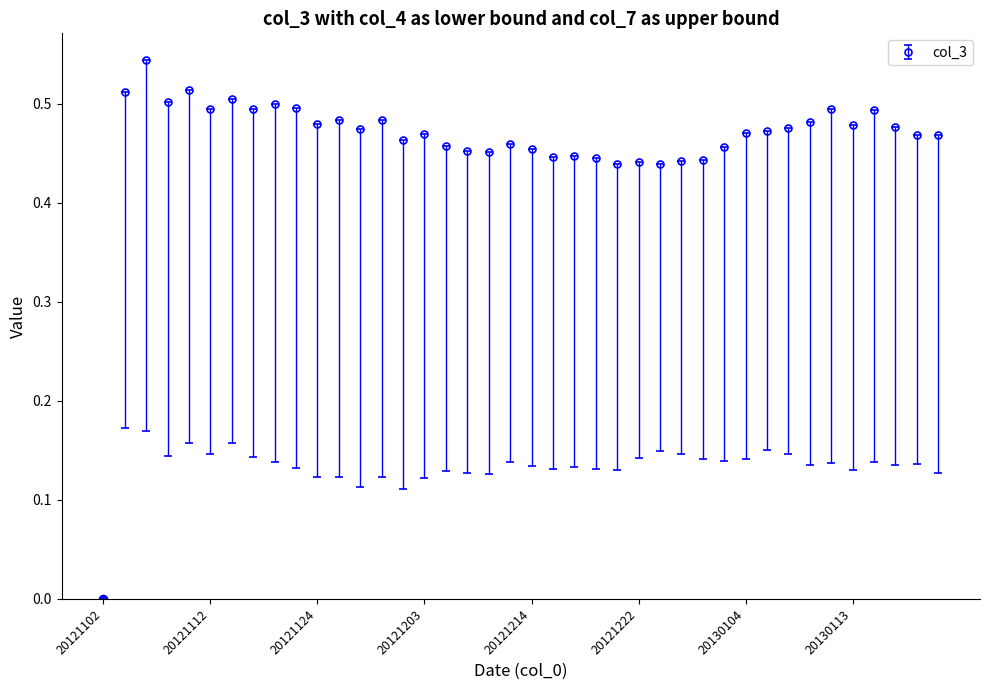

How many lines are shown in the chart?

1